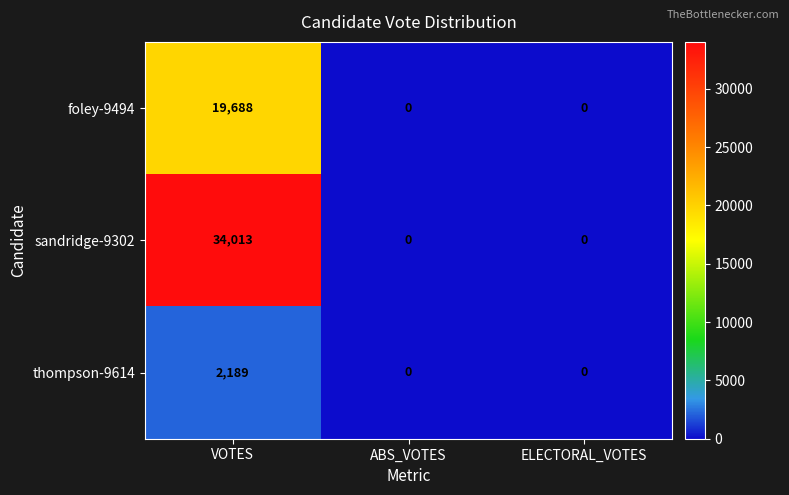

How many foley-9494 values are between 0 and 19688?

3